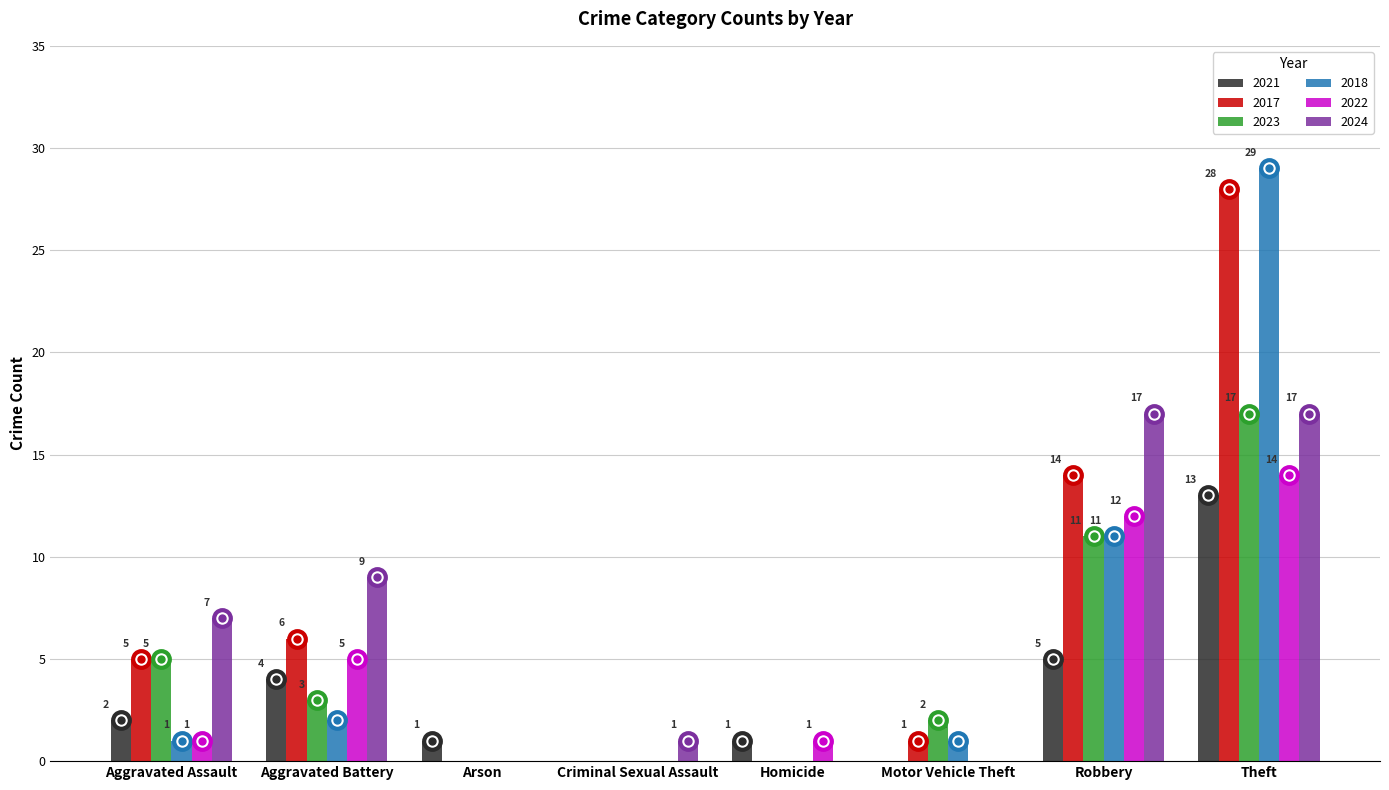

Reading right to left, list all the values displayed in this chart.

2021: 13	5	0	1	0	1	4	2
2017: 28	14	1	0	0	0	6	5
2023: 17	11	2	0	0	0	3	5
2018: 29	11	1	0	0	0	2	1
2022: 14	12	0	1	0	0	5	1
2024: 17	17	0	0	1	0	9	7